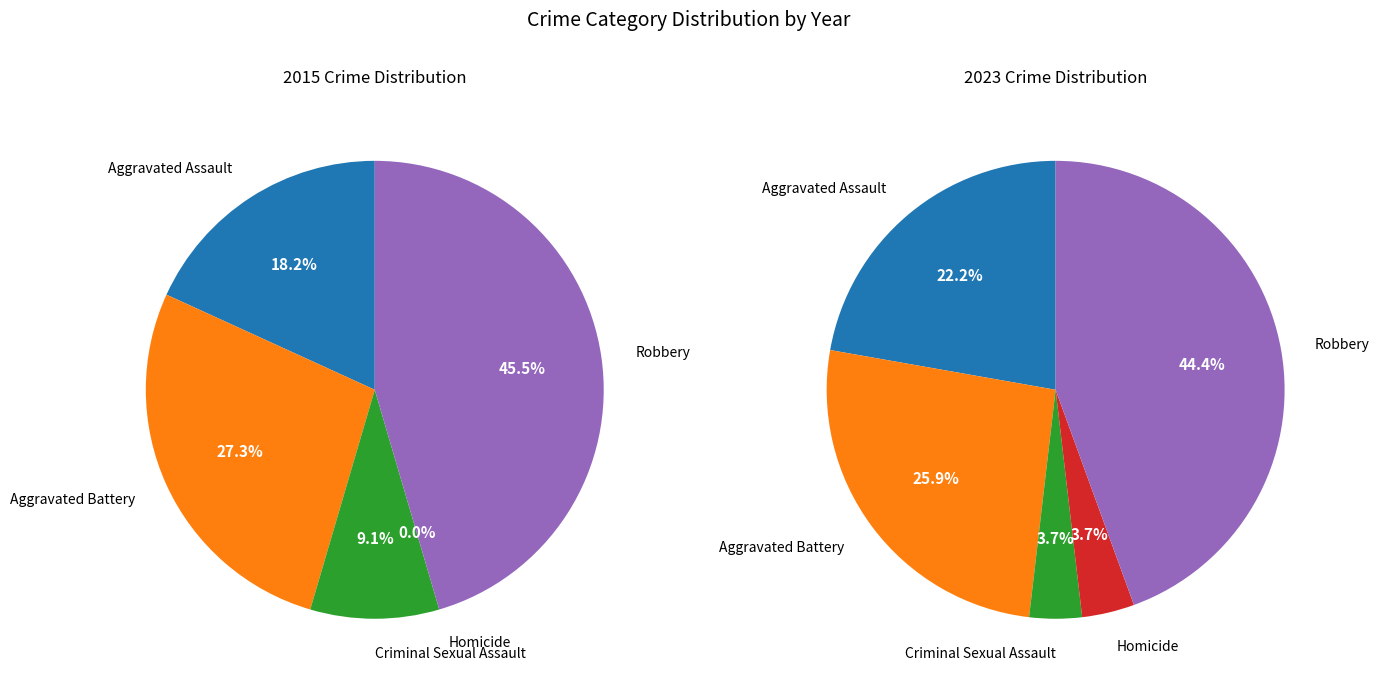

To the nearest percent, what is the average slice percentage?

20%